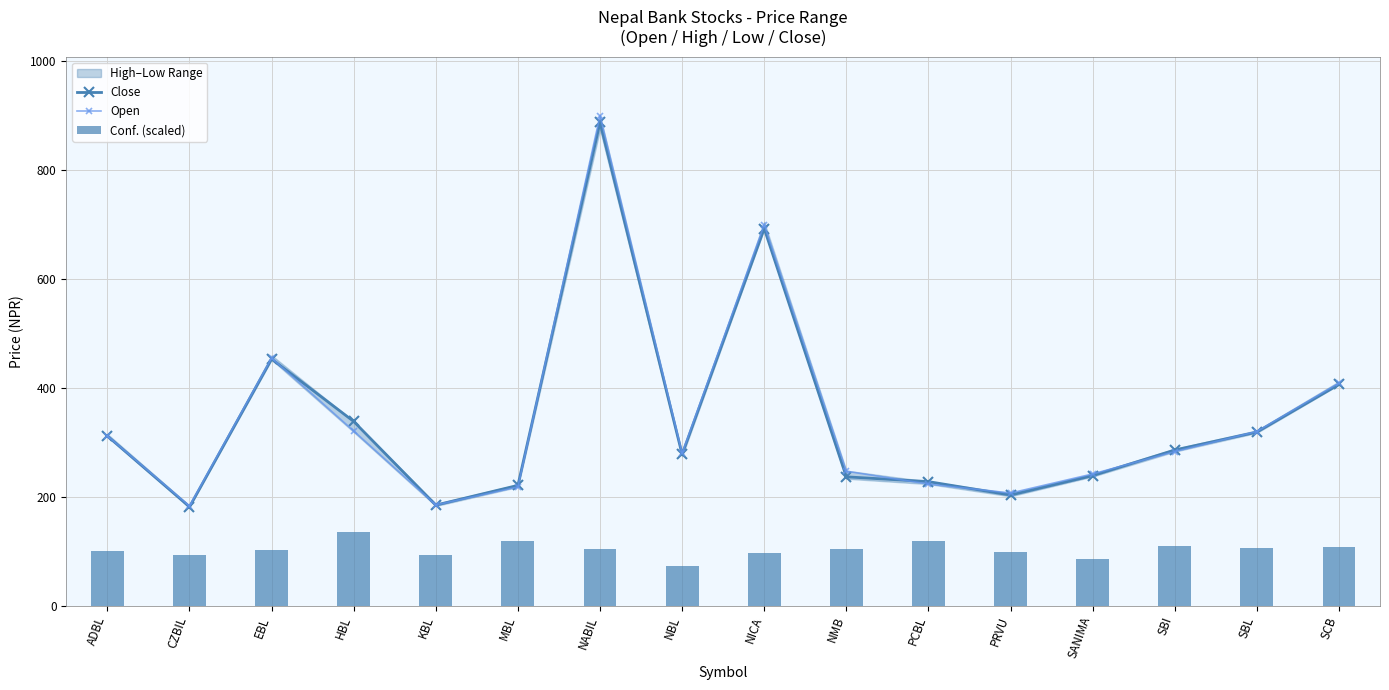

The value of Conf. (scaled) at NBL is 73.7. True or false?

True